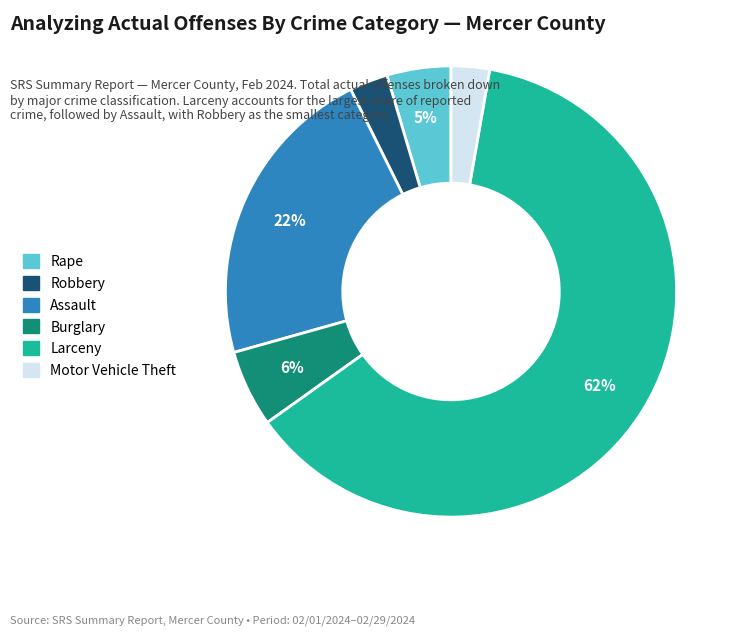

The Larceny slice represents 62% of the pie. True or false?

True